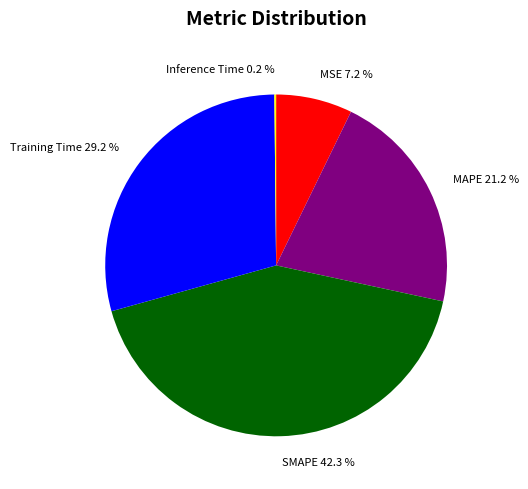

The MAPE slice represents 14% of the pie. True or false?

False